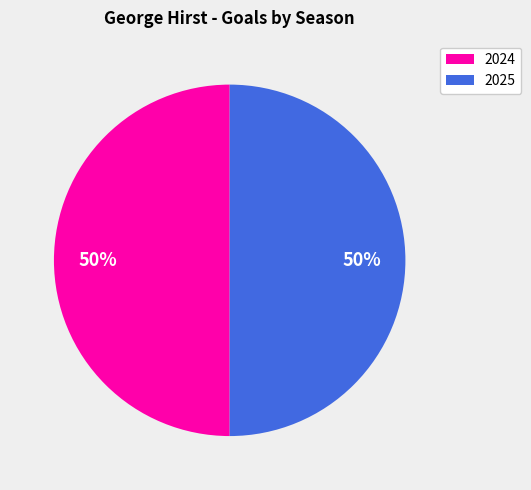

To the nearest percent, what is the average slice percentage?

50%